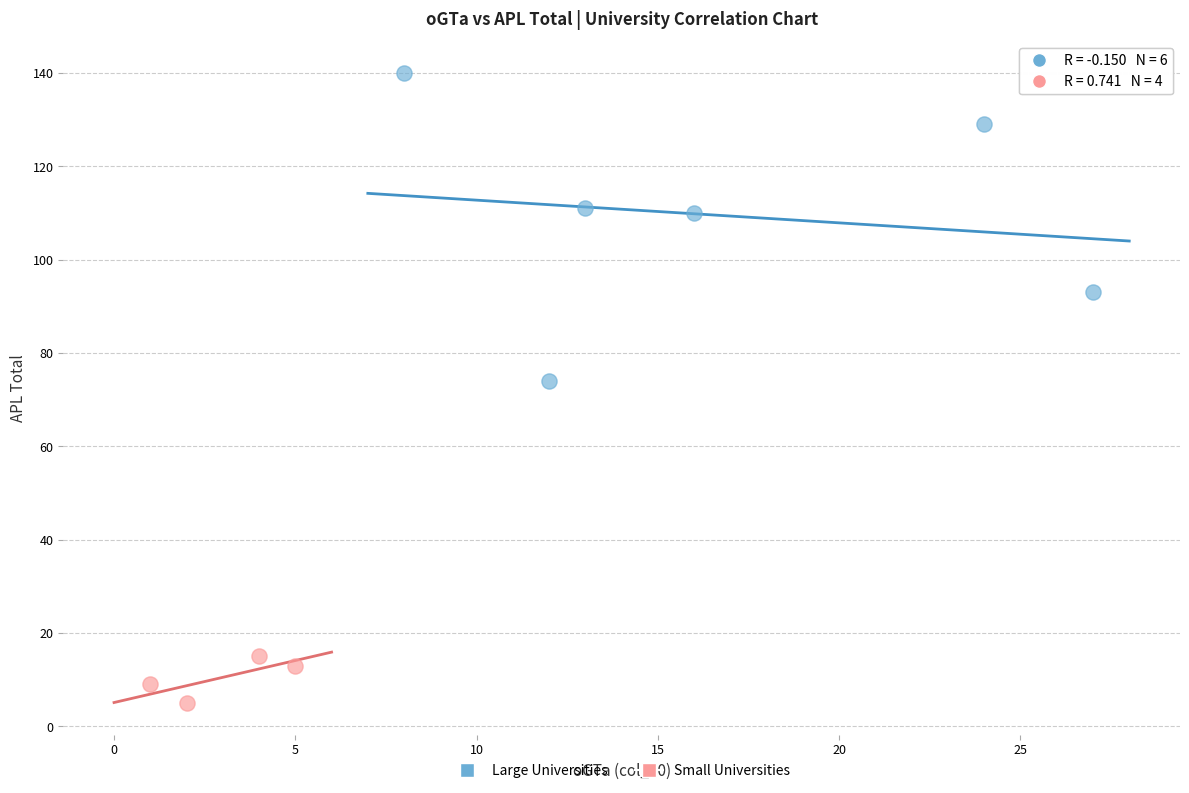

Which series contains the lowest Y value?

Small Universities